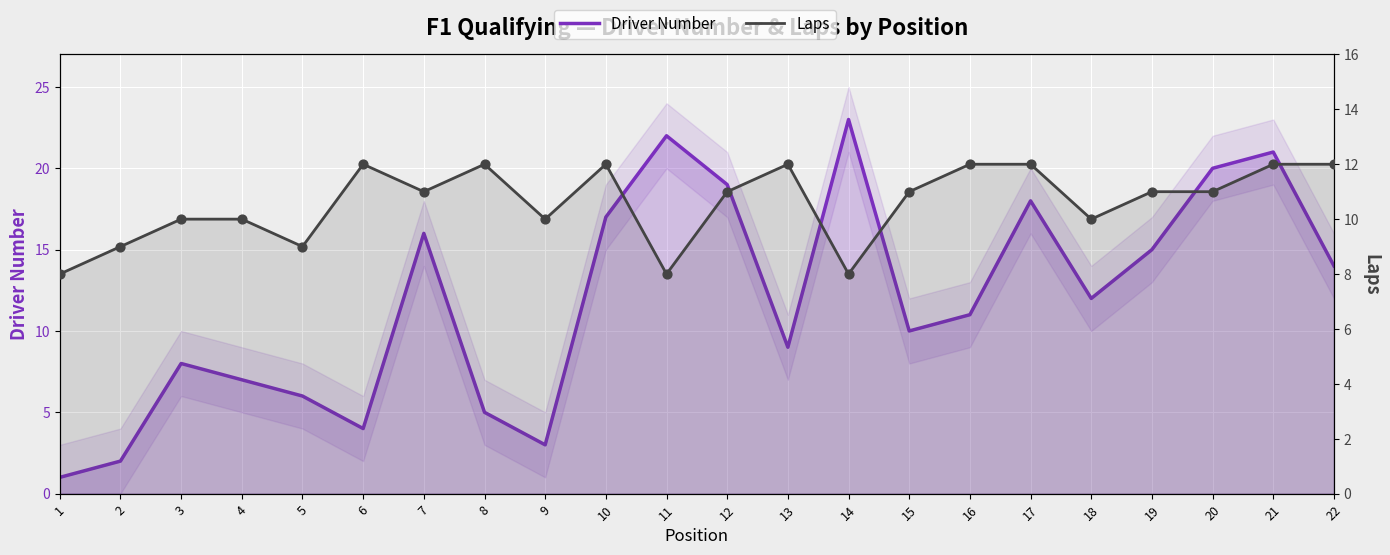

At which category is the sum across all series the highest?

21